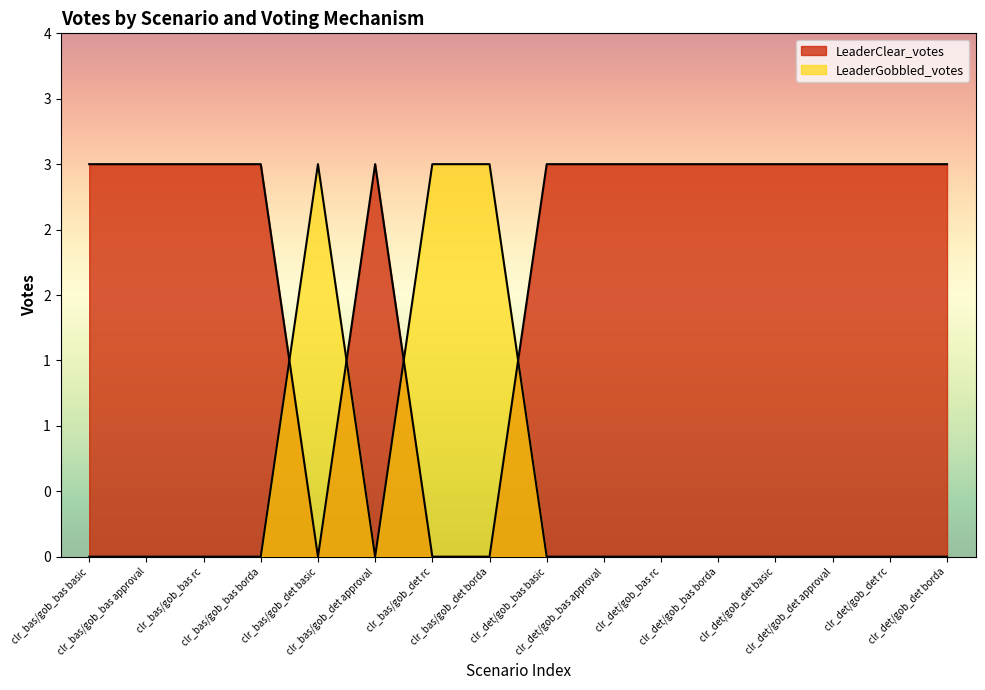

Reading right to left, transcribe all the data shown in this chart.

LeaderClear_votes: clr_det/gob_det borda=3	clr_det/gob_det rc=3	clr_det/gob_det approval=3	clr_det/gob_det basic=3	clr_det/gob_bas borda=3	clr_det/gob_bas rc=3	clr_det/gob_bas approval=3	clr_det/gob_bas basic=3	clr_bas/gob_det borda=0	clr_bas/gob_det rc=0	clr_bas/gob_det approval=3	clr_bas/gob_det basic=0	clr_bas/gob_bas borda=3	clr_bas/gob_bas rc=3	clr_bas/gob_bas approval=3	clr_bas/gob_bas basic=3
LeaderGobbled_votes: clr_det/gob_det borda=0	clr_det/gob_det rc=0	clr_det/gob_det approval=0	clr_det/gob_det basic=0	clr_det/gob_bas borda=0	clr_det/gob_bas rc=0	clr_det/gob_bas approval=0	clr_det/gob_bas basic=0	clr_bas/gob_det borda=3	clr_bas/gob_det rc=3	clr_bas/gob_det approval=0	clr_bas/gob_det basic=3	clr_bas/gob_bas borda=0	clr_bas/gob_bas rc=0	clr_bas/gob_bas approval=0	clr_bas/gob_bas basic=0